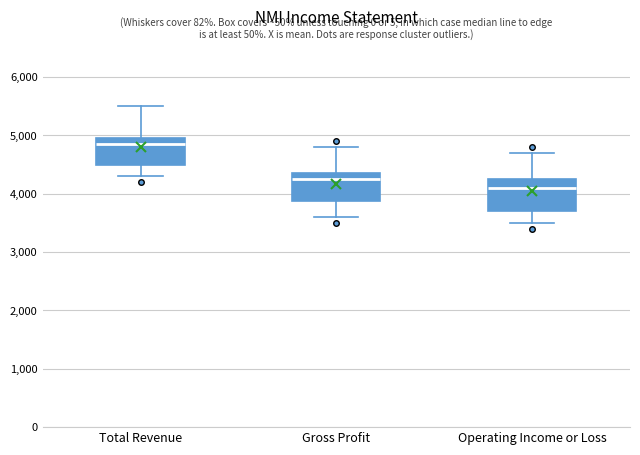

Which box has the lowest median line?

Operating Income or Loss